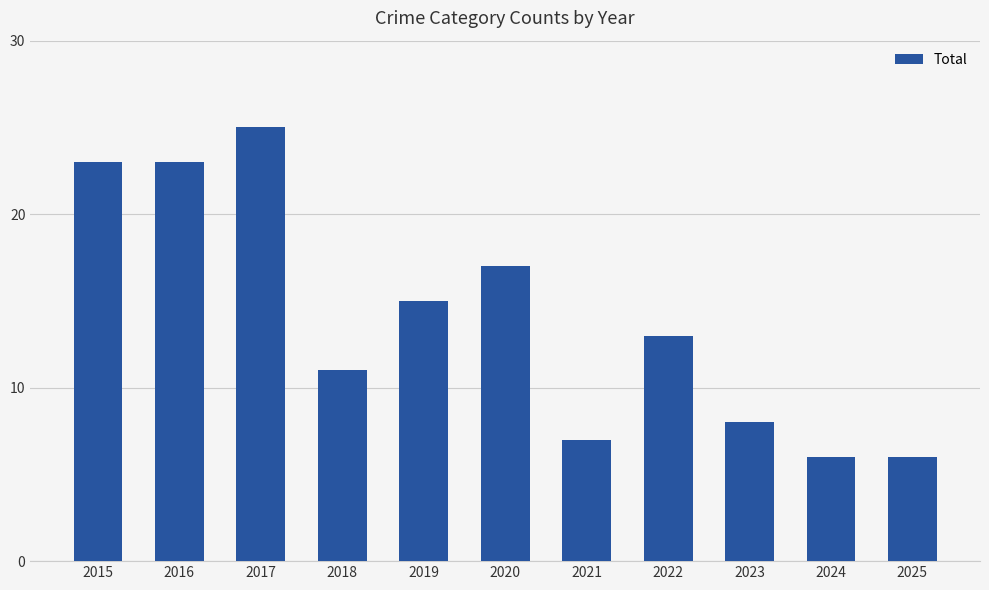

Does the chart contain stacked bars?

No